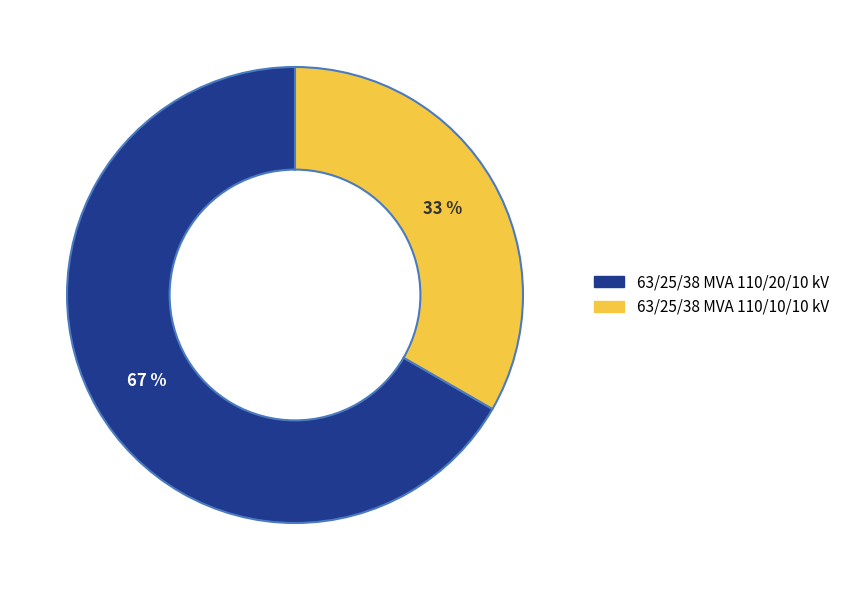

What is the ratio of the value at 63/25/38 MVA 110/10/10 kV to the value at 63/25/38 MVA 110/20/10 kV?

0.5